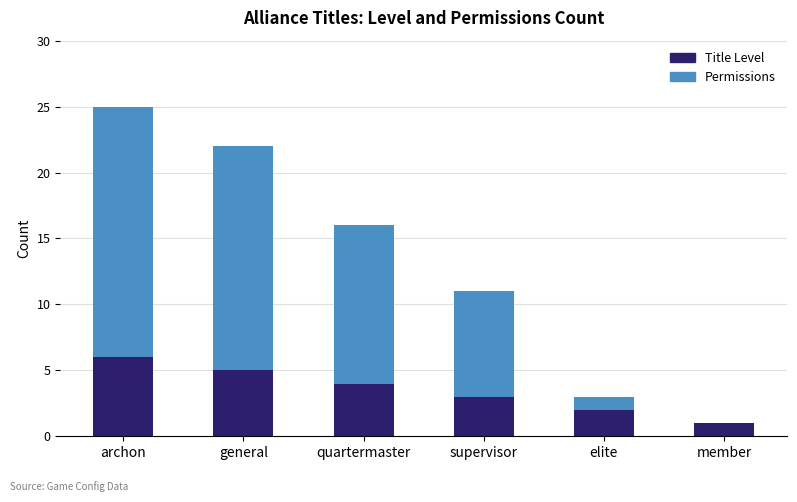

What is the maximum value for Title Level?

6